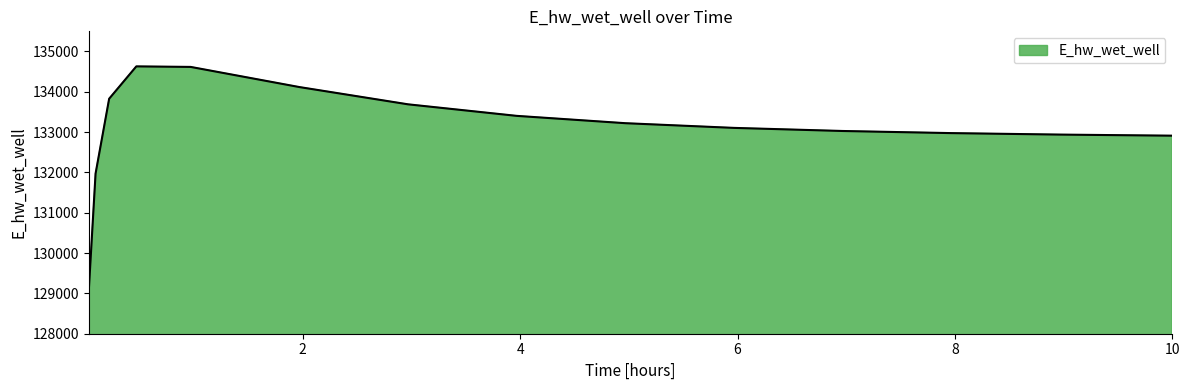

What is the difference between the maximum and minimum values?

5559.3